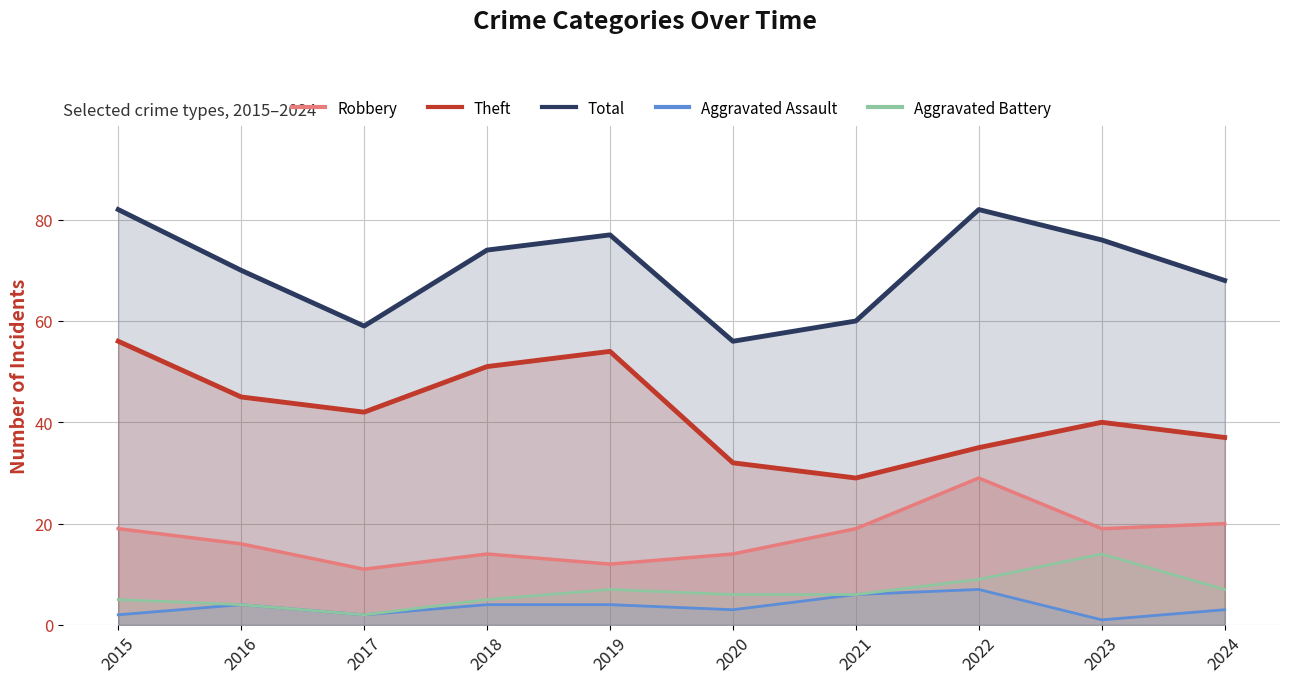

What is the average value of the Theft series?

42